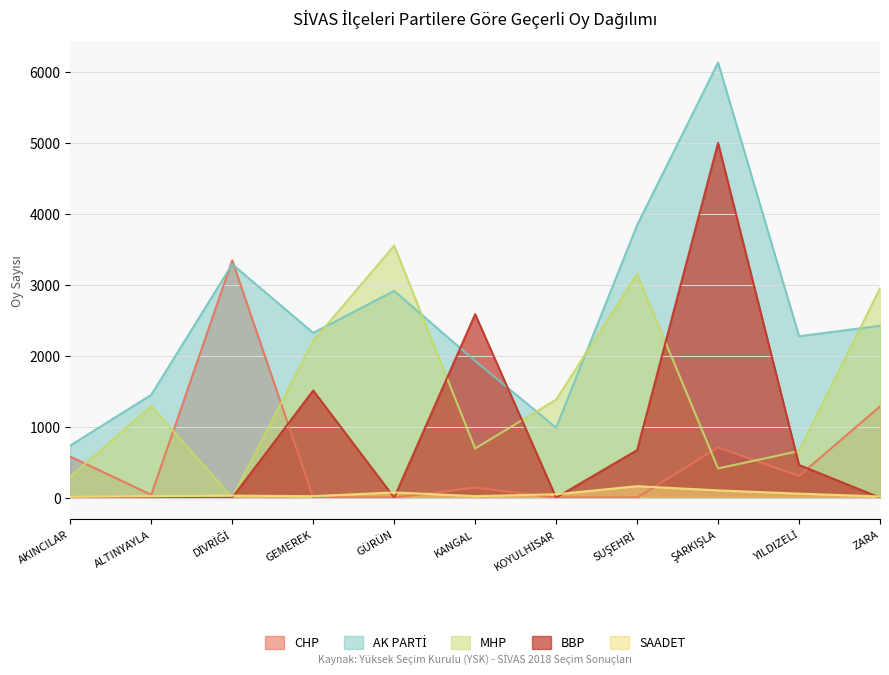

What is the difference between the highest and lowest values at KOYULHİSAR?

1381